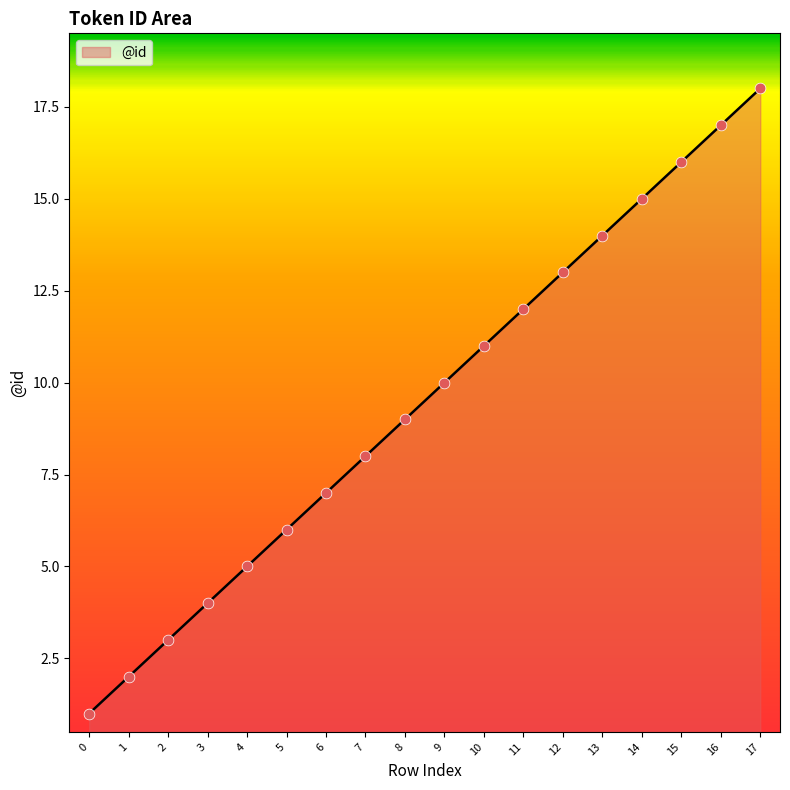

Which has a higher value, 9 or 14?

14